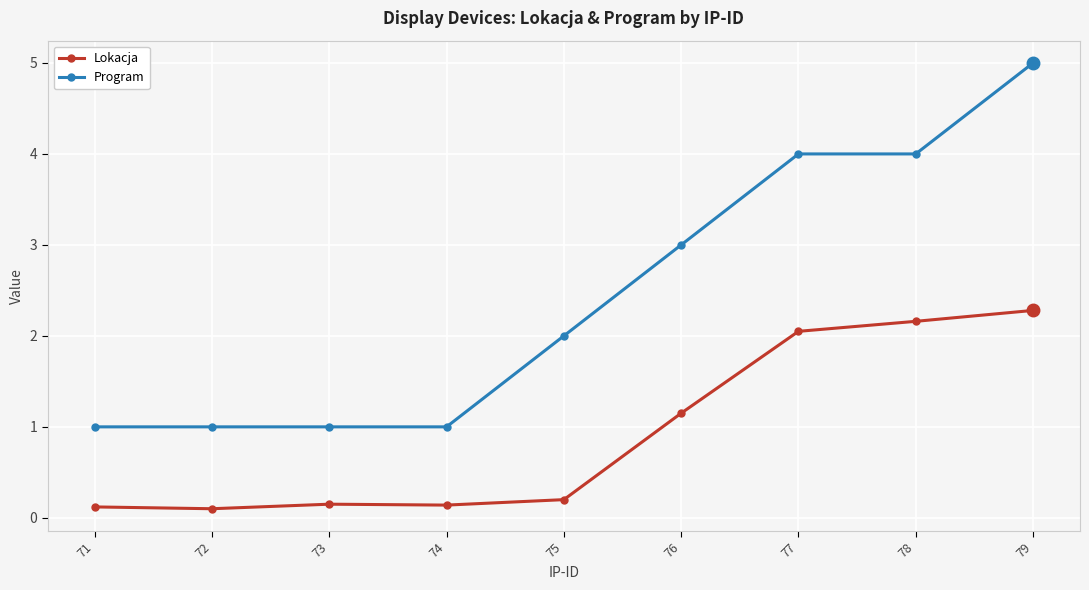

What are all the series names shown in the legend?

Lokacja, Program